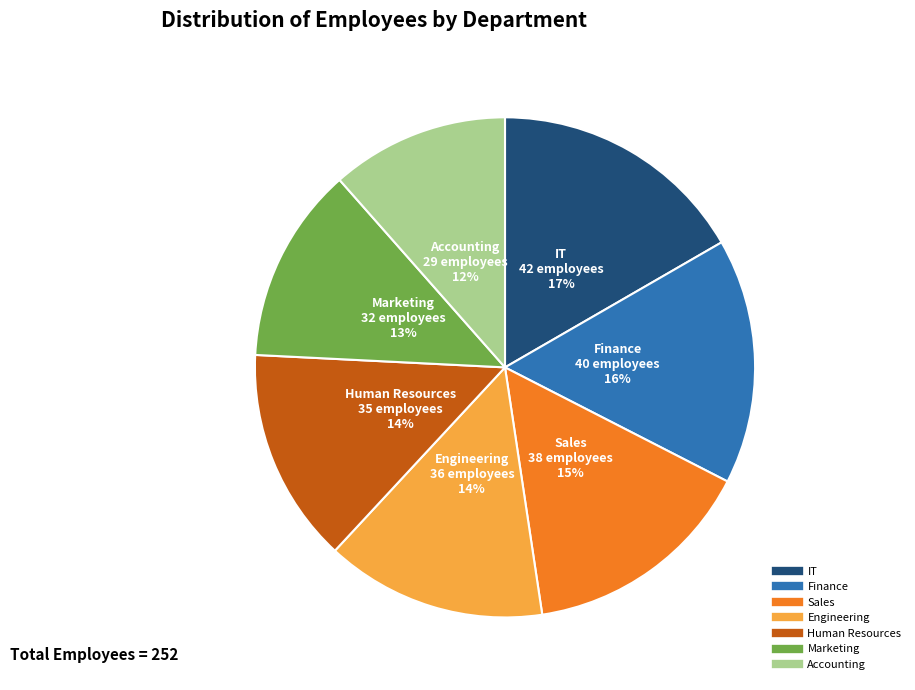

The Sales slice represents 28% of the pie. True or false?

False